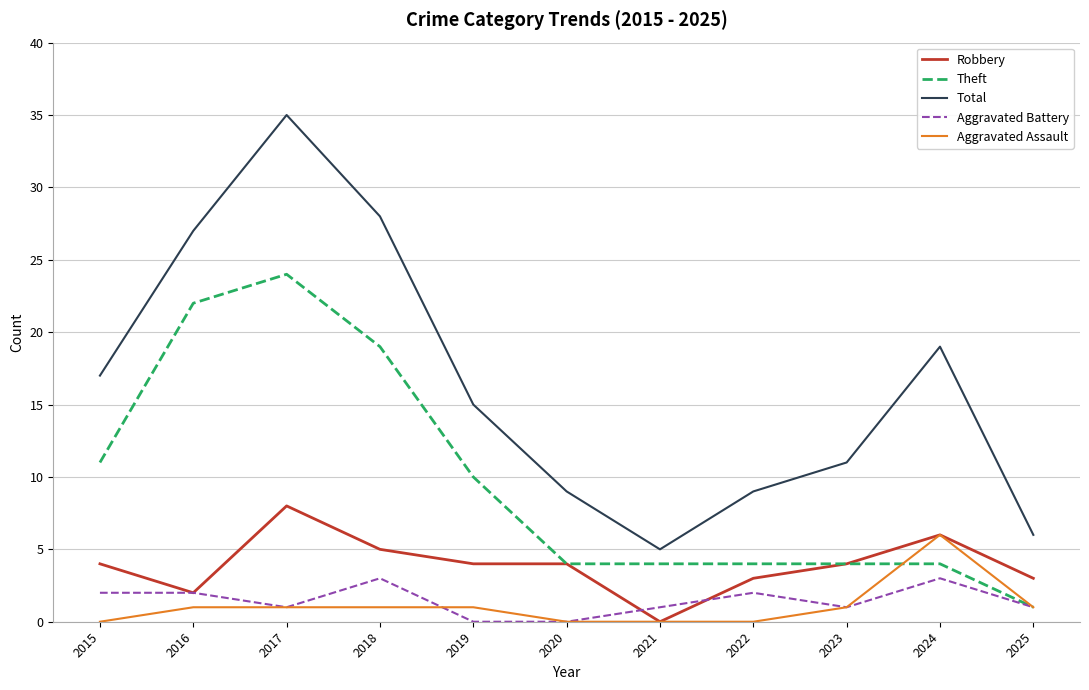

Which series has the largest range (max minus min)?

Total